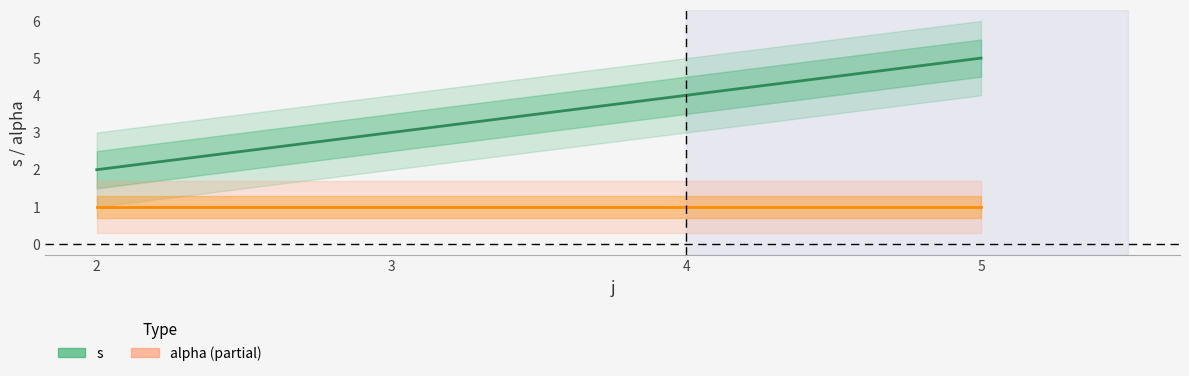

At how many categories does at least one series exceed 4?

1